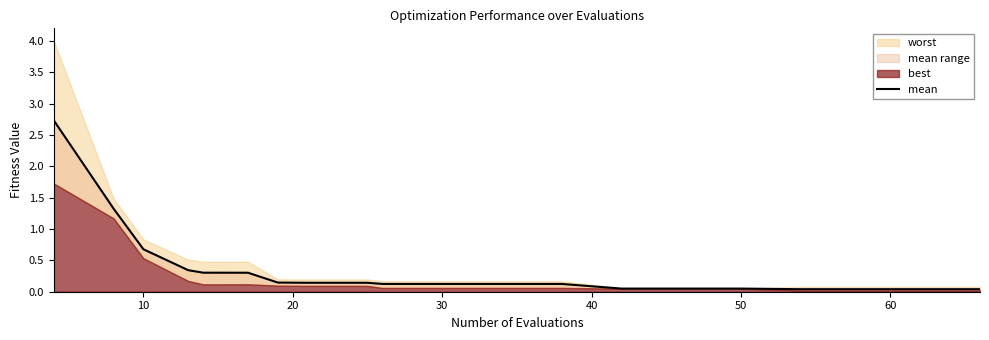

What is the value of the 15th point from the left?

0.1